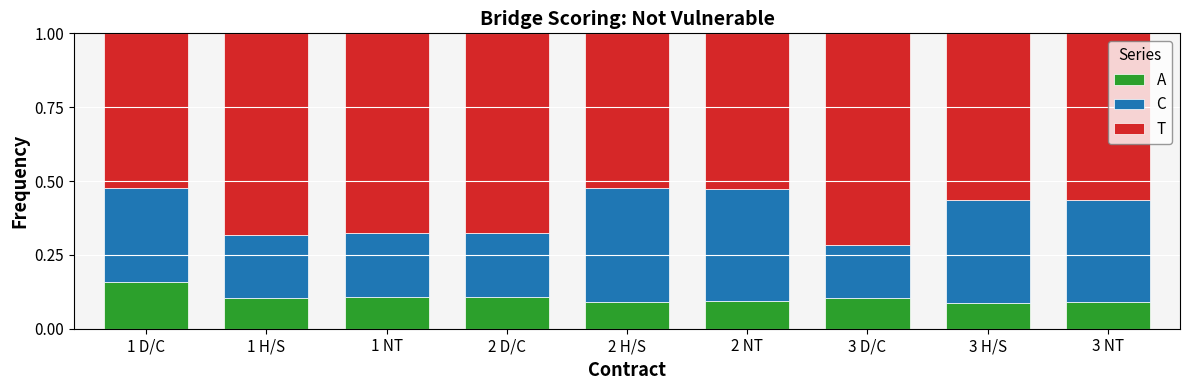

At 2 H/S, list the series in order from smallest to largest.

A, C, T